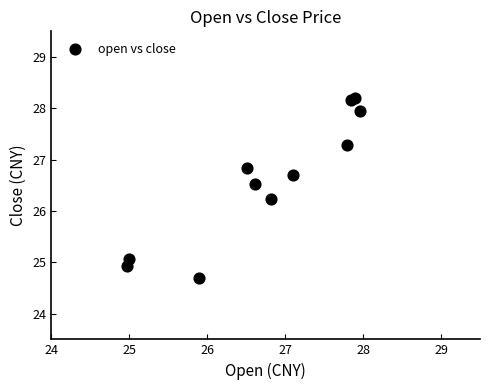

What Y value in the scatter plot is closest to 26?

26.2